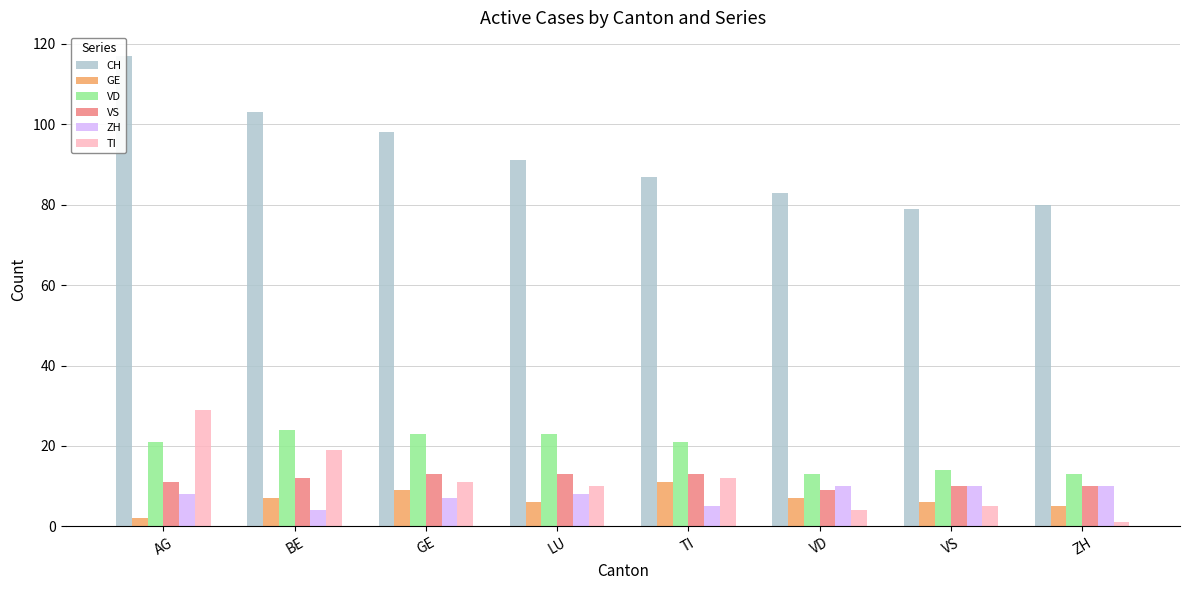

At which category does the chart reach its minimum across all series?

ZH